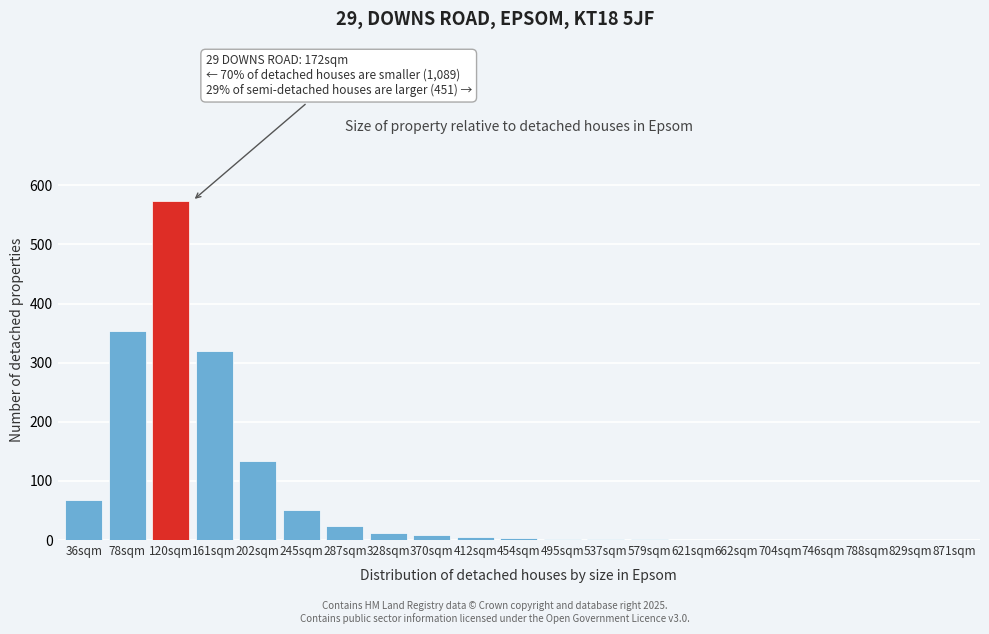

True or false: the data shows 50 at 245sqm.

True